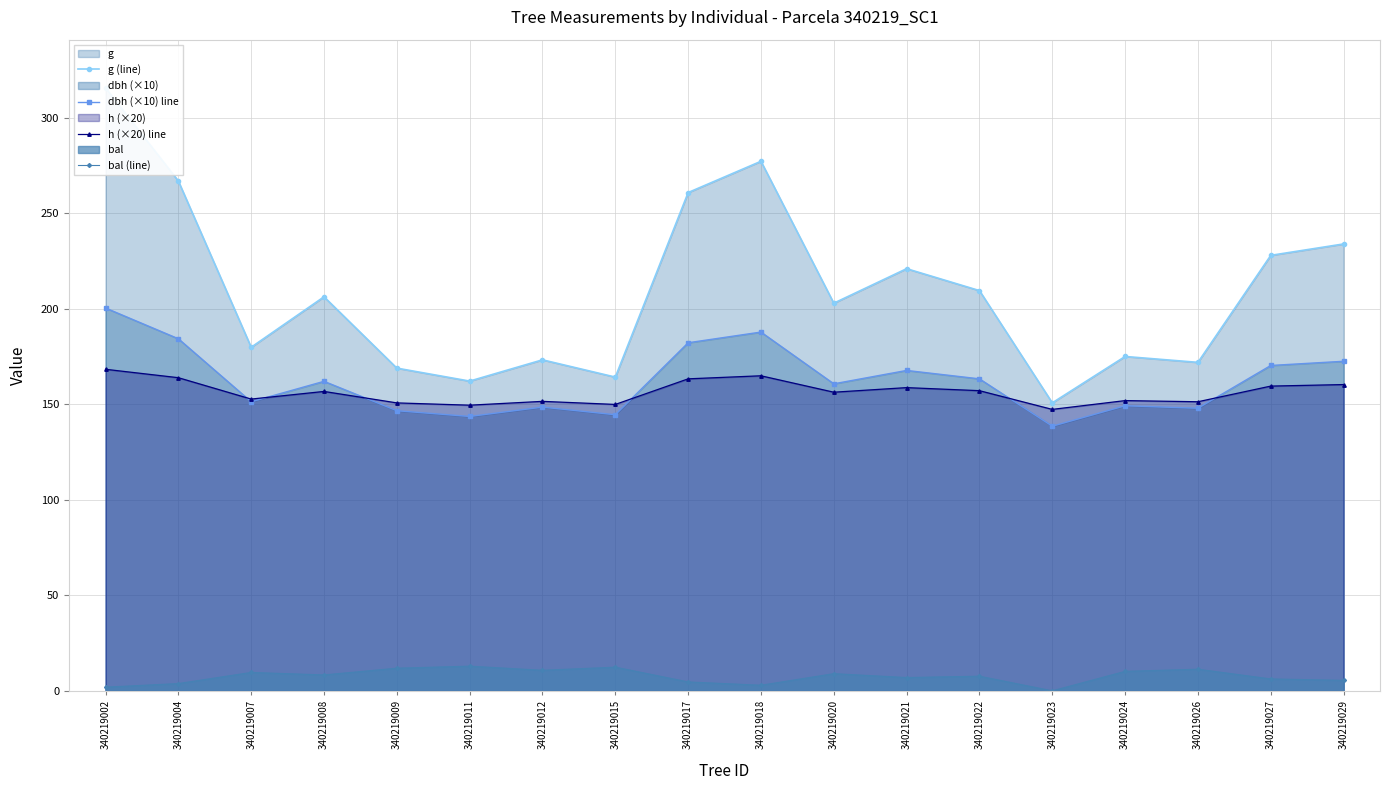

At which category is the sum across all series the highest?

340219002